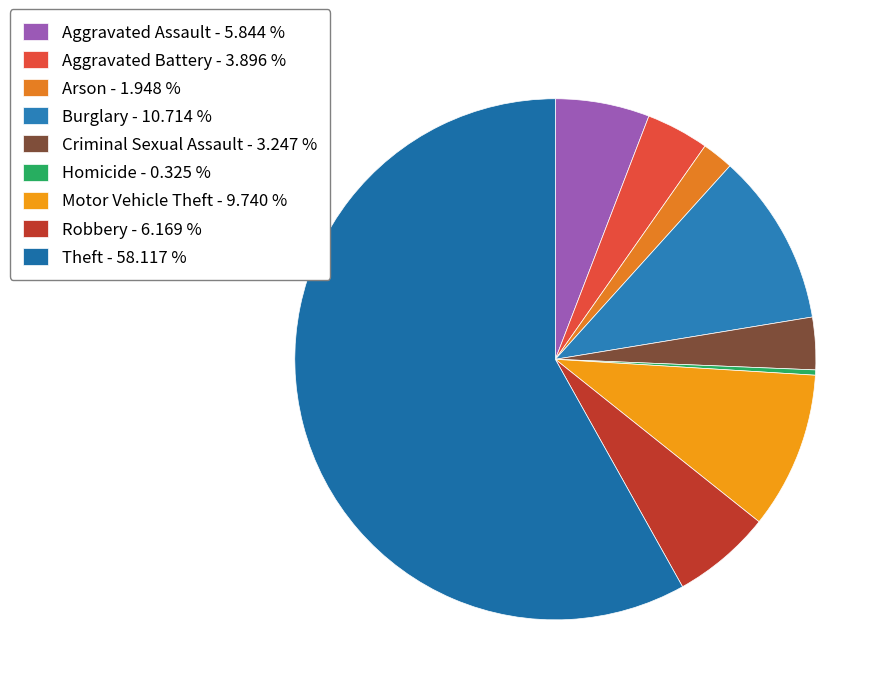

How many slices are in this pie chart?

9